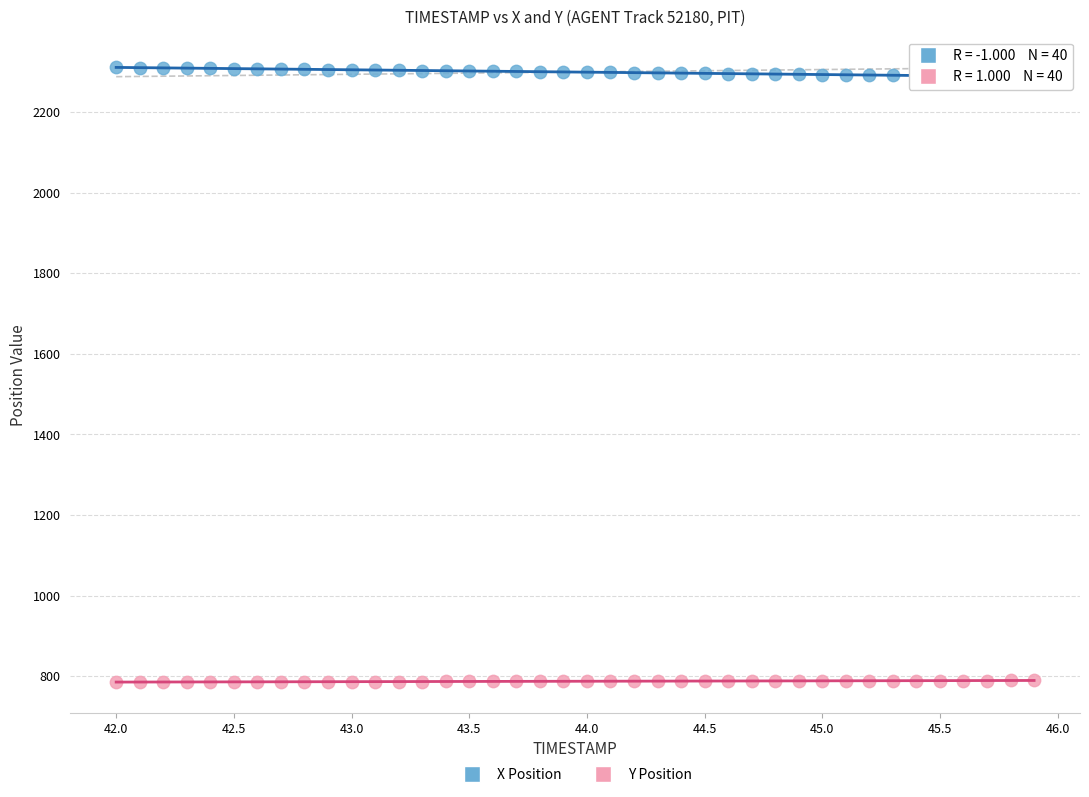

Across all data points, what is the range of X values (max minus min)?

3.9